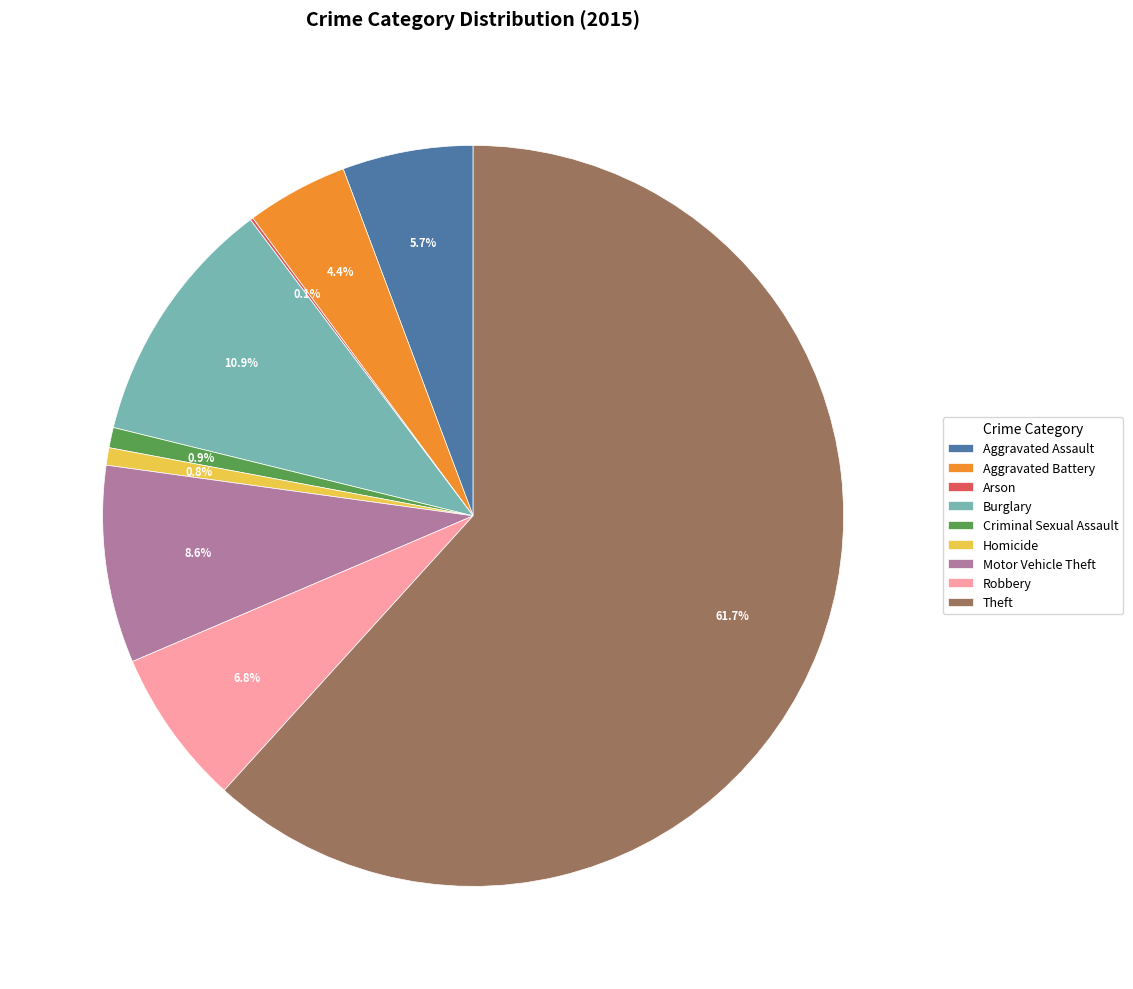

What percentage is NOT represented by Criminal Sexual Assault?

99.1%